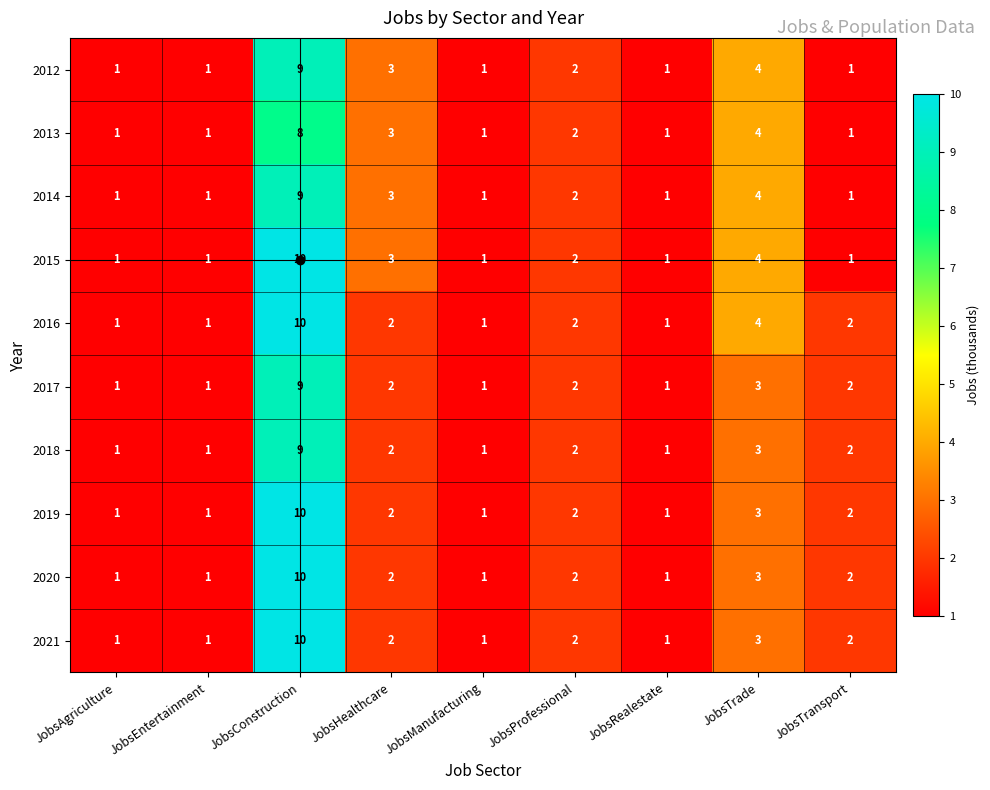

What is the maximum value shown in the chart?

10